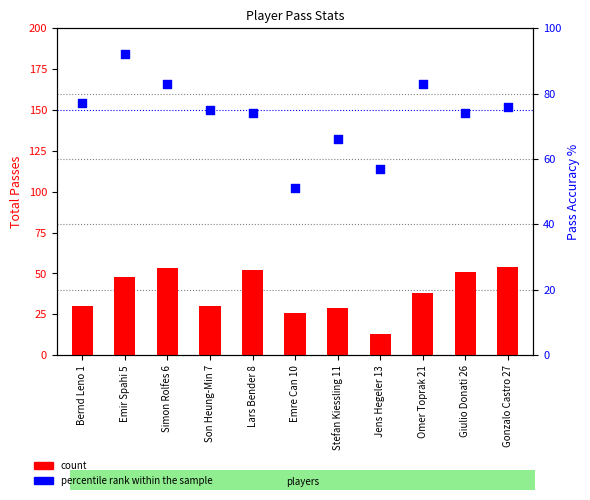

Which series has the largest total across all categories?

percentile rank within the sample